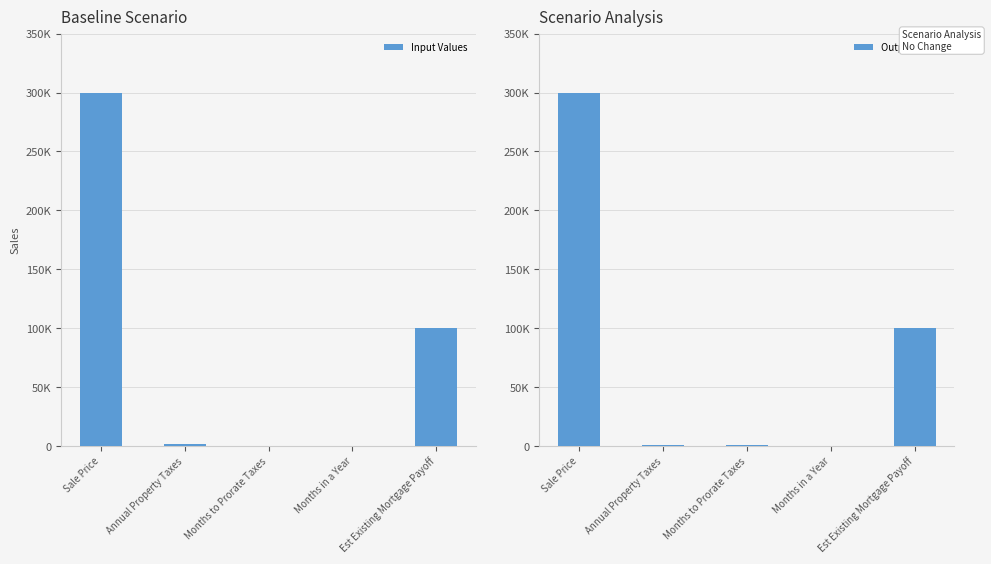

How many data points in Input Values are above 2050?

2